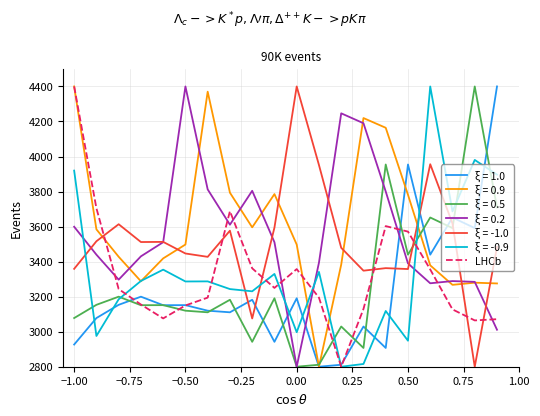

What is the greatest value displayed?

4400.0